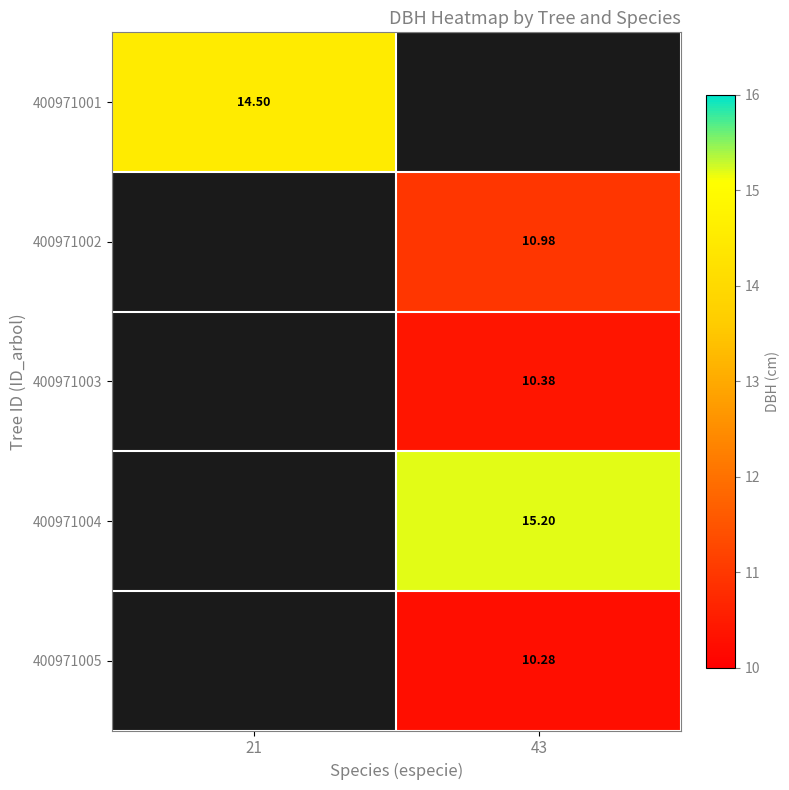

Is the value of 400971001 at 21 greater than the value of 400971005 at 43?

Yes